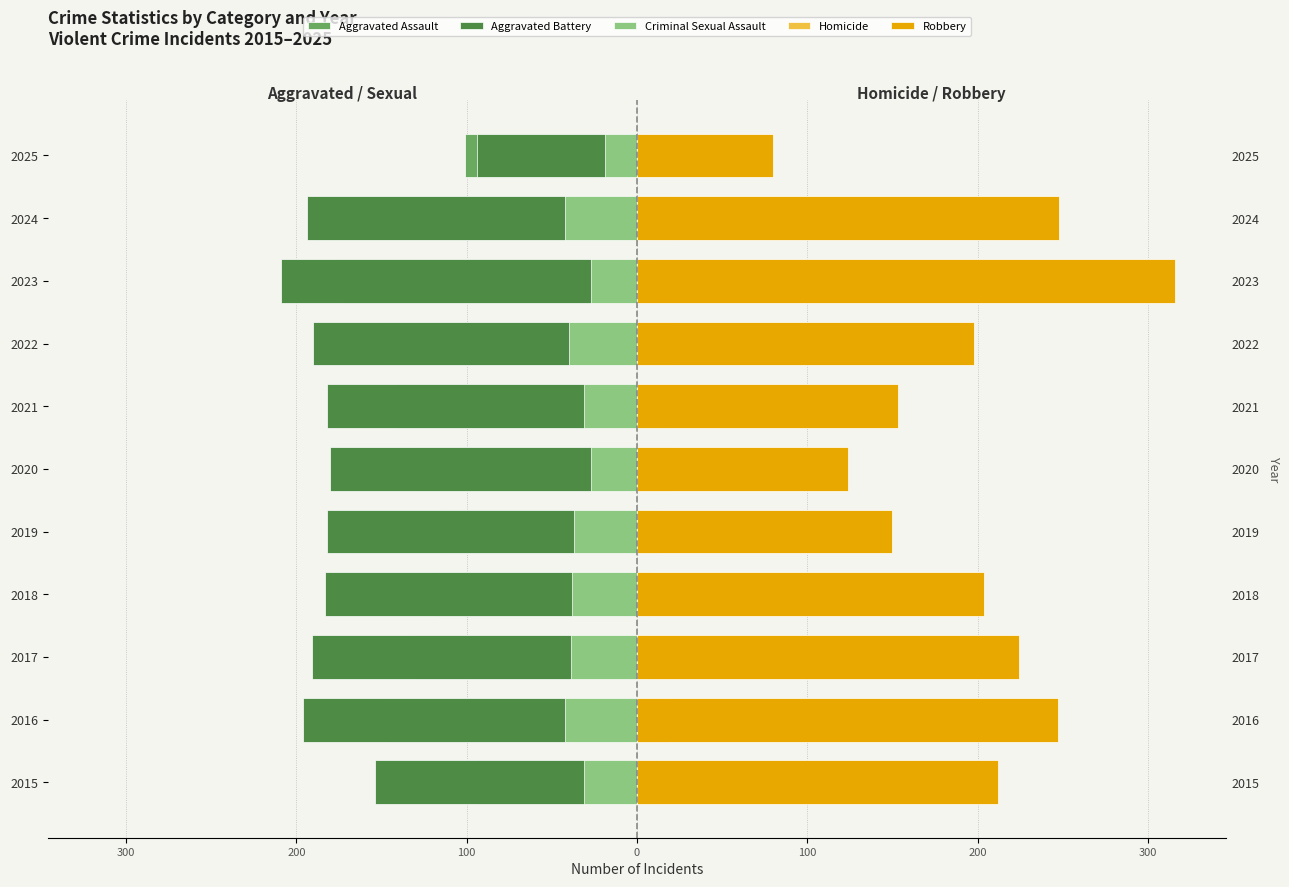

What is the difference between the second highest and minimum values in the Aggravated Assault series?

90